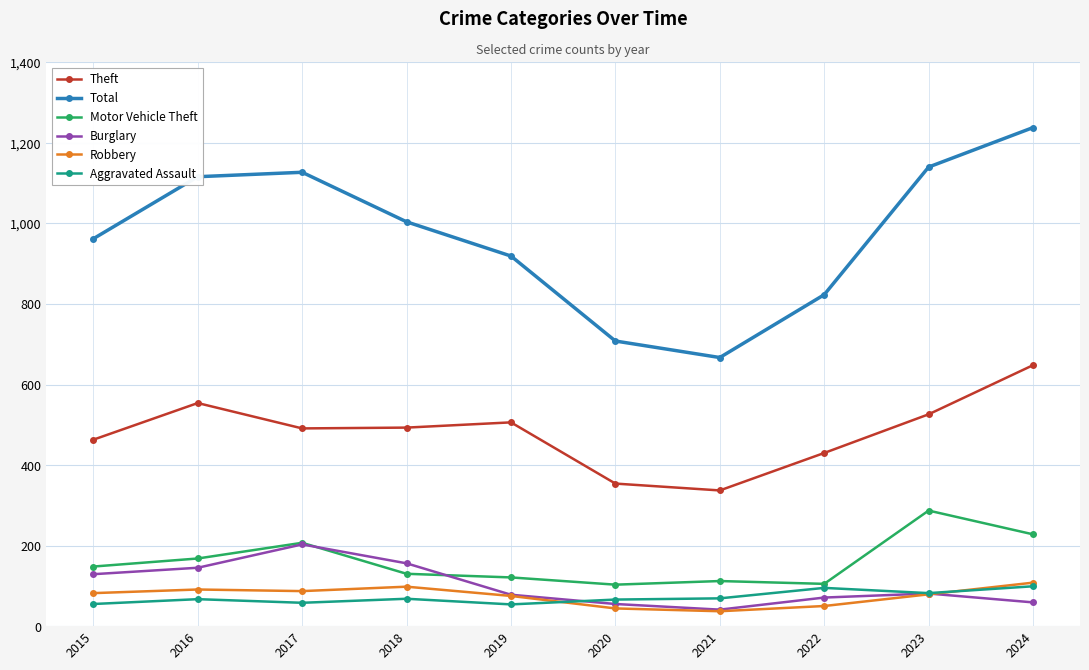

True or false: Burglary and Total cross at least once.

False